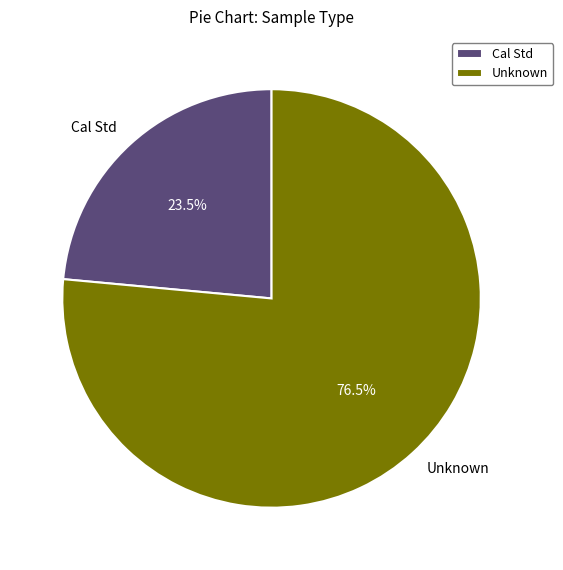

Which slice is the largest?

Unknown